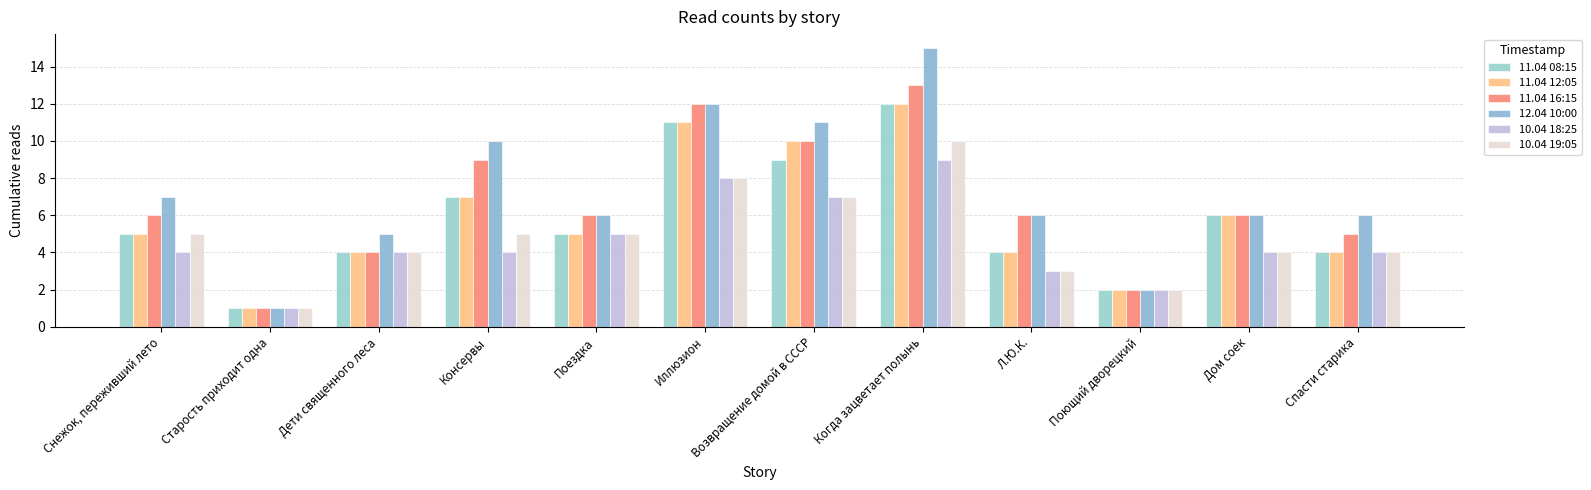

How many groups of bars are there?

12